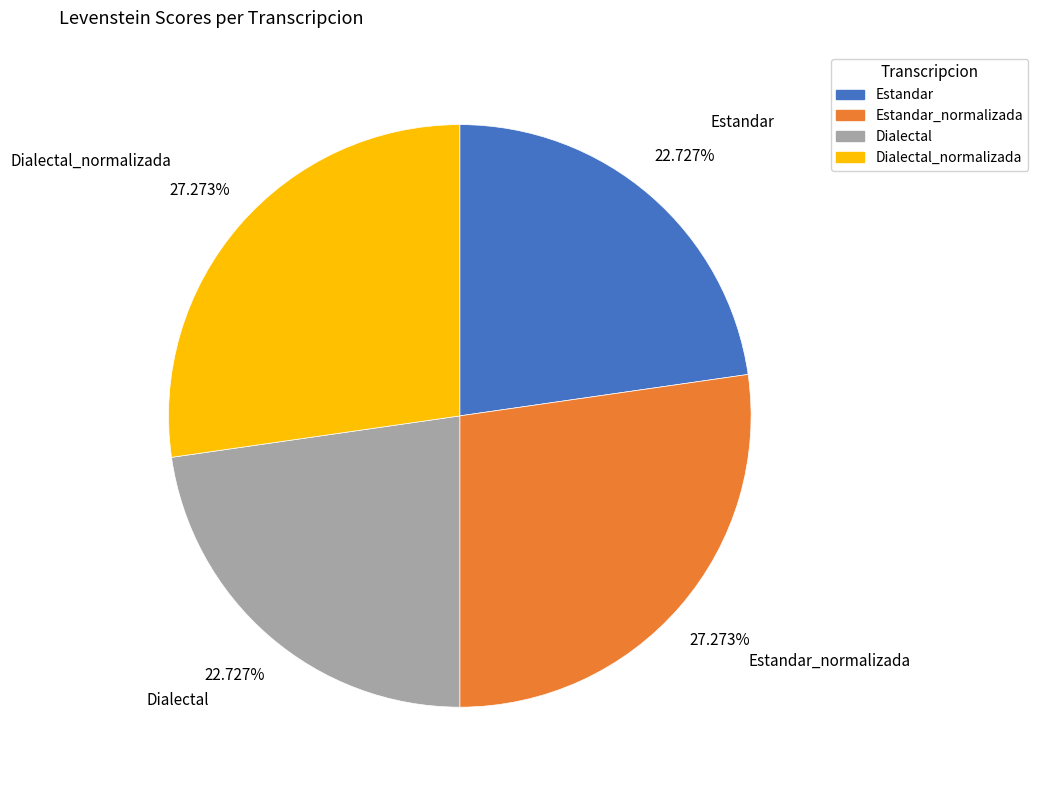

Do Dialectal_normalizada and Estandar_normalizada together represent more than half of the pie?

Yes